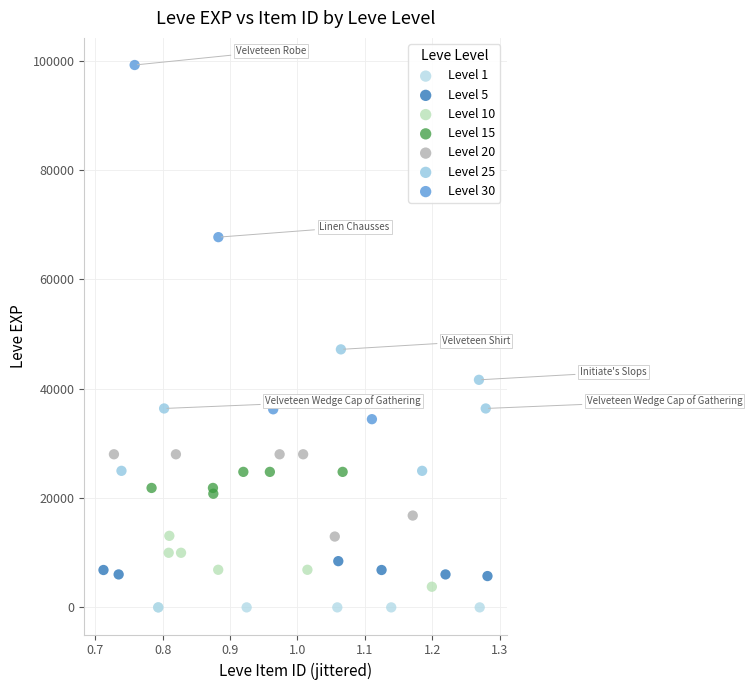

Which series has the widest spread of Y values?

Level 30